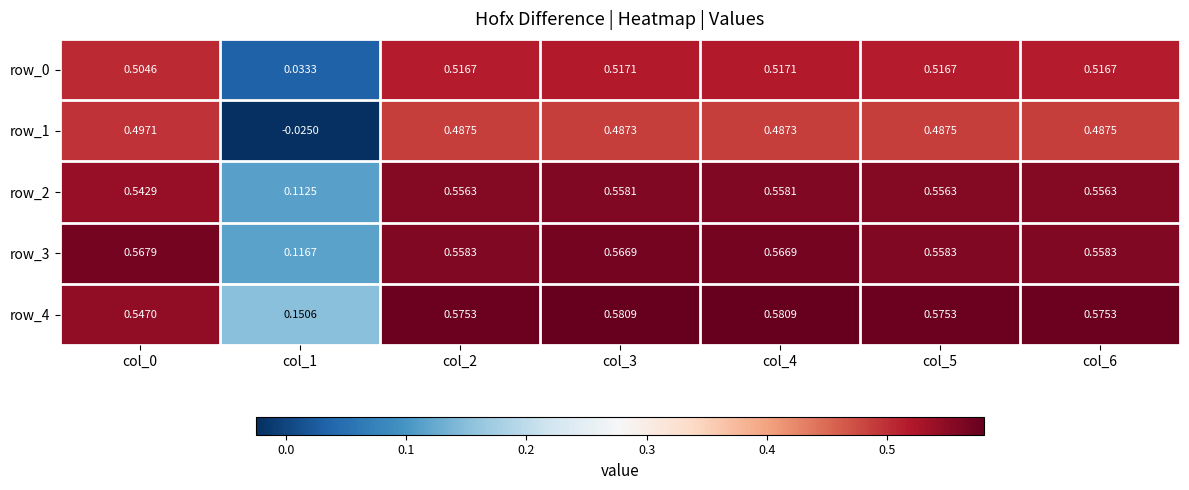

Which series has the largest total across all categories?

row_4